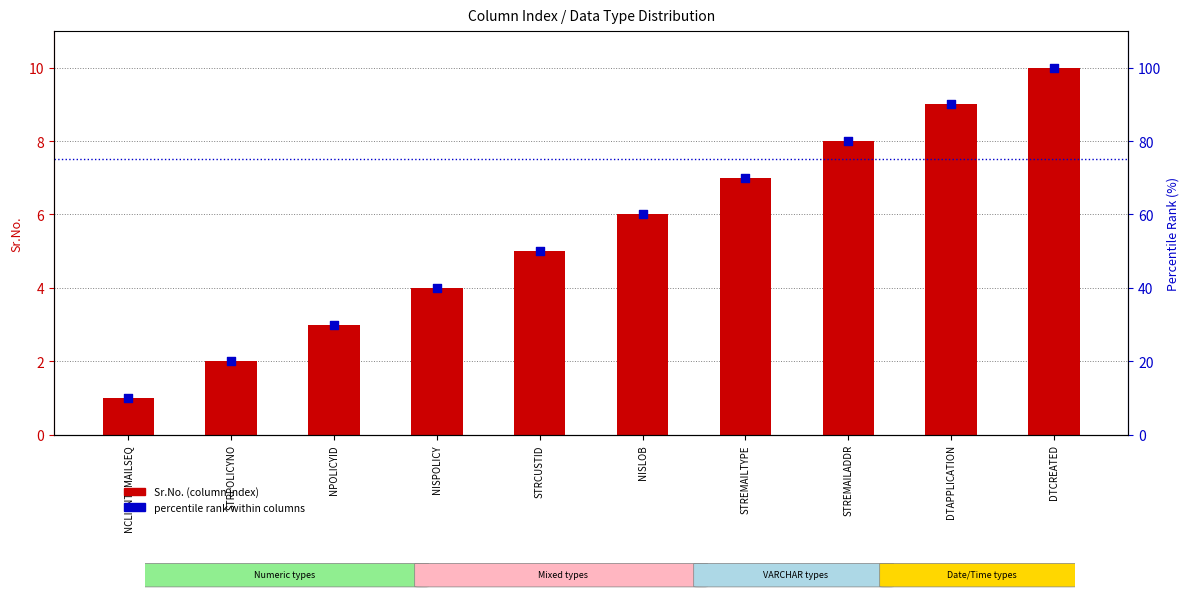

Which series has the largest Y range (max minus min)?

percentile rank within columns